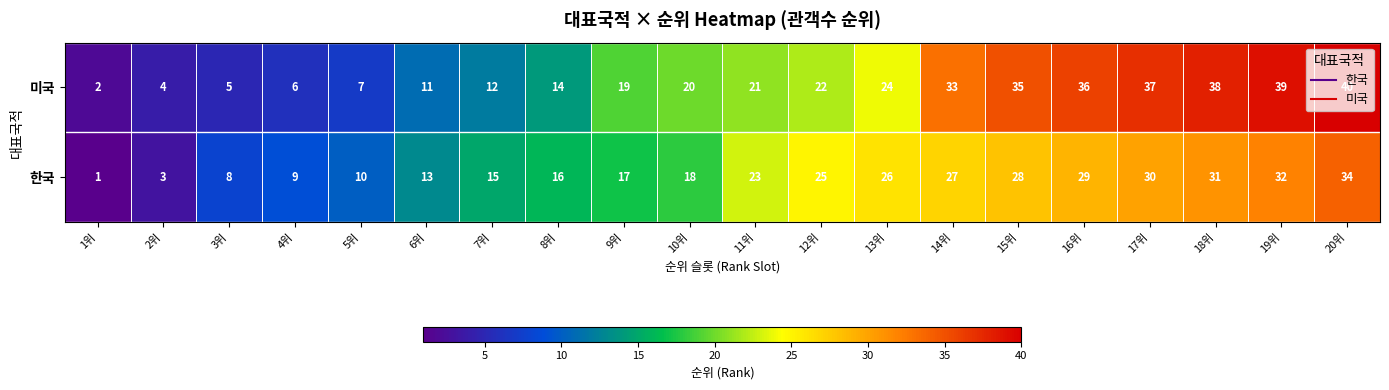

Which series changed the most between 7위 and 13위?

미국